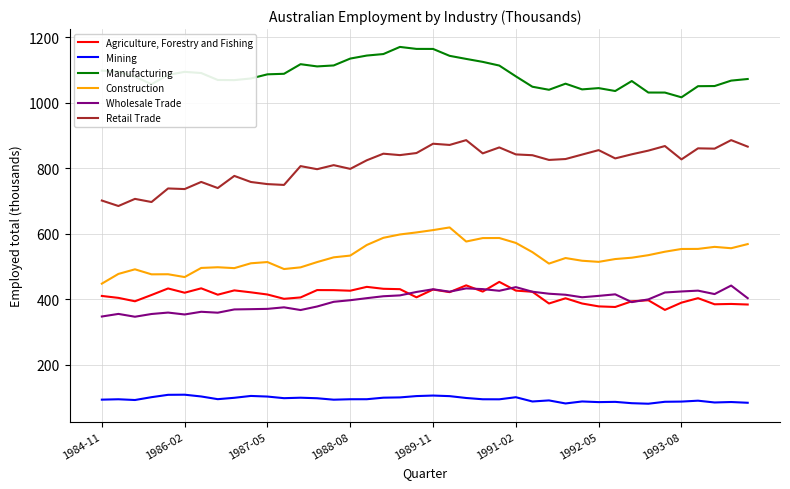

Which series has the largest total across all categories?

Manufacturing